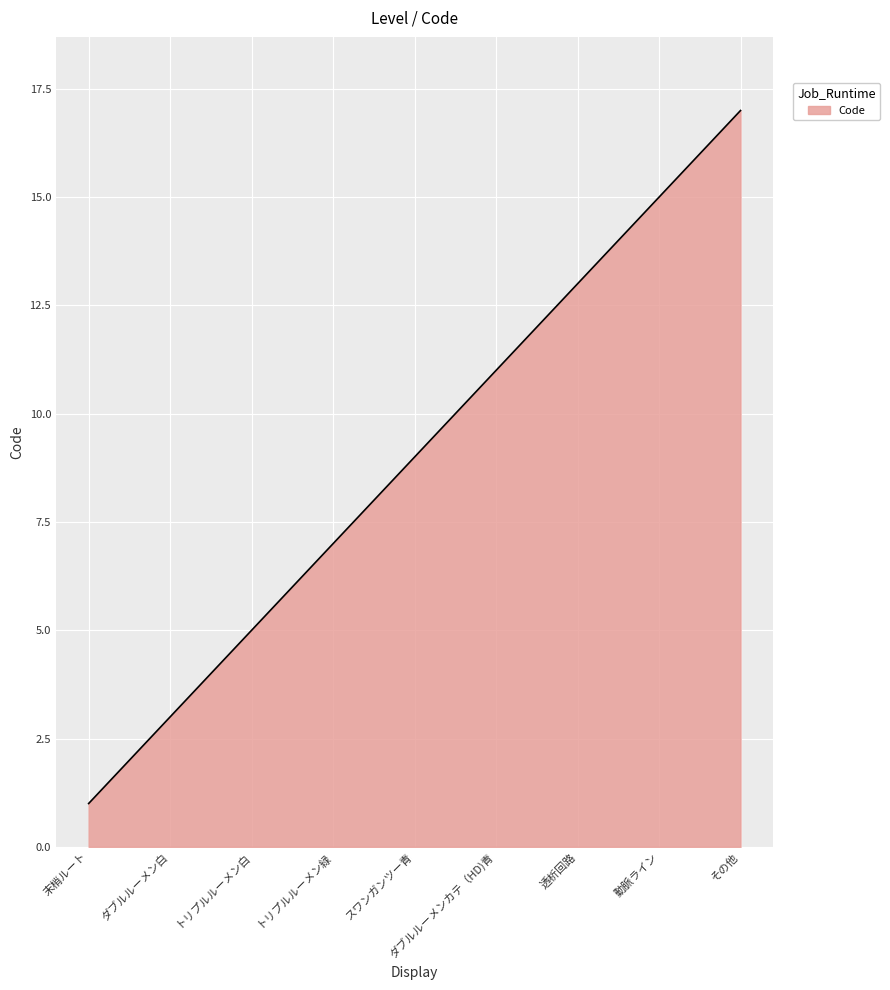

What is the difference between the maximum and minimum values?

16.0